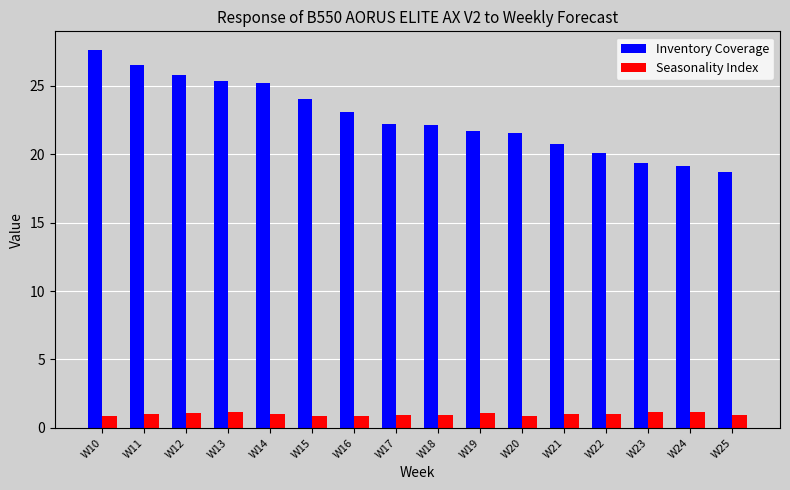

What is the value of the Inventory Coverage bar at the 14th from the left?

19.4